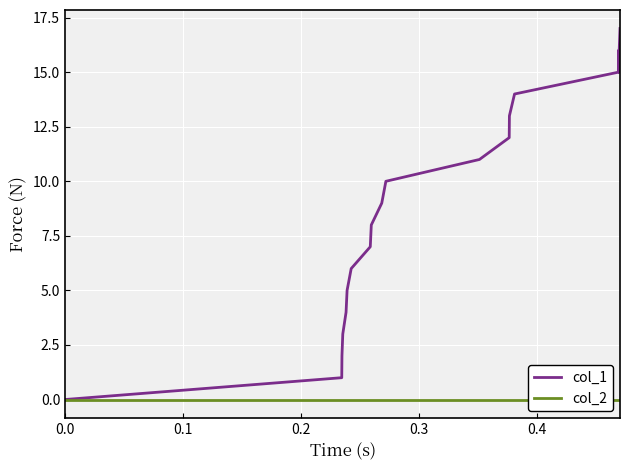

Reading right to left, transcribe all the data shown in this chart.

col_1: 17	16	15	16	15	14	13	12	11	10	9	8	7	6	5	4	3	2	1	0
col_2: 0	0	0	0	0	0	0	0	0	0	0	0	0	0	0	0	0	0	0	0